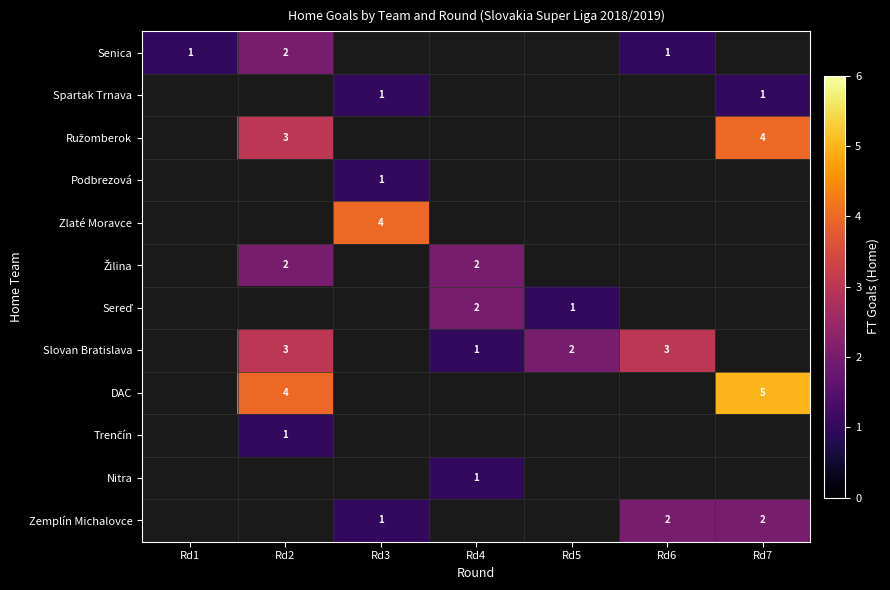

The Zemplín Michalovce series shows 2 at Rd7. True or false?

True